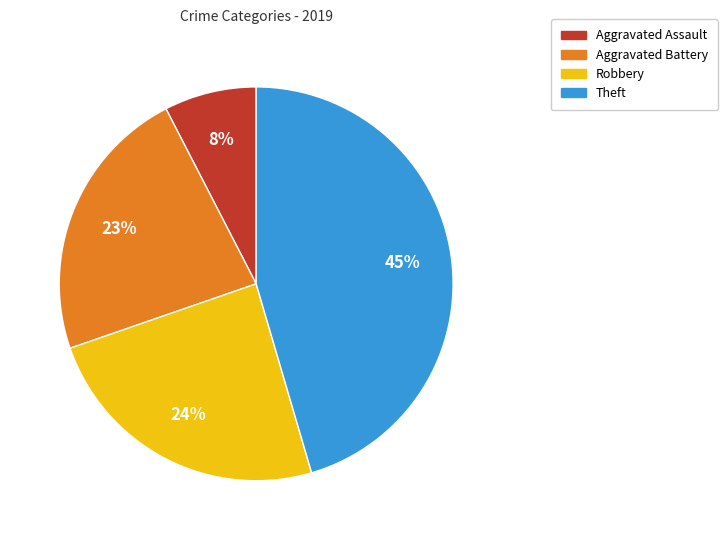

The Robbery slice represents 10% of the pie. True or false?

False